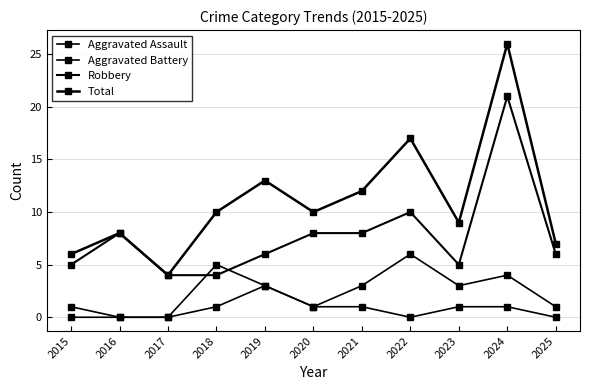

True or false: Aggravated Assault has a value of 0 at 2016.

True